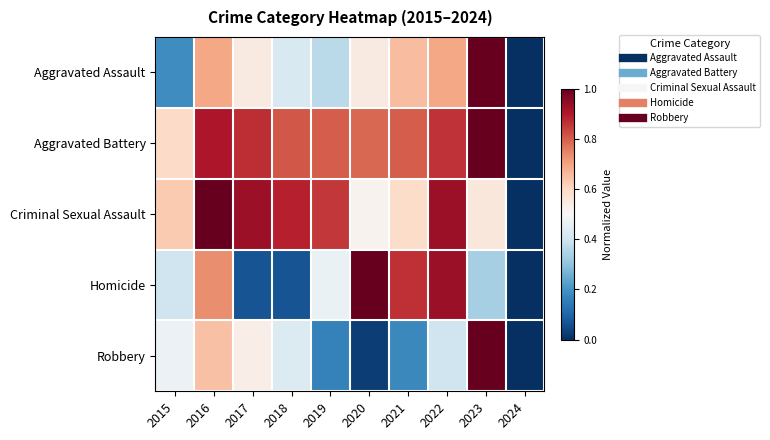

Rank the series by their maximum value, from highest to lowest.

Aggravated Assault, Aggravated Battery, Criminal Sexual Assault, Homicide, Robbery